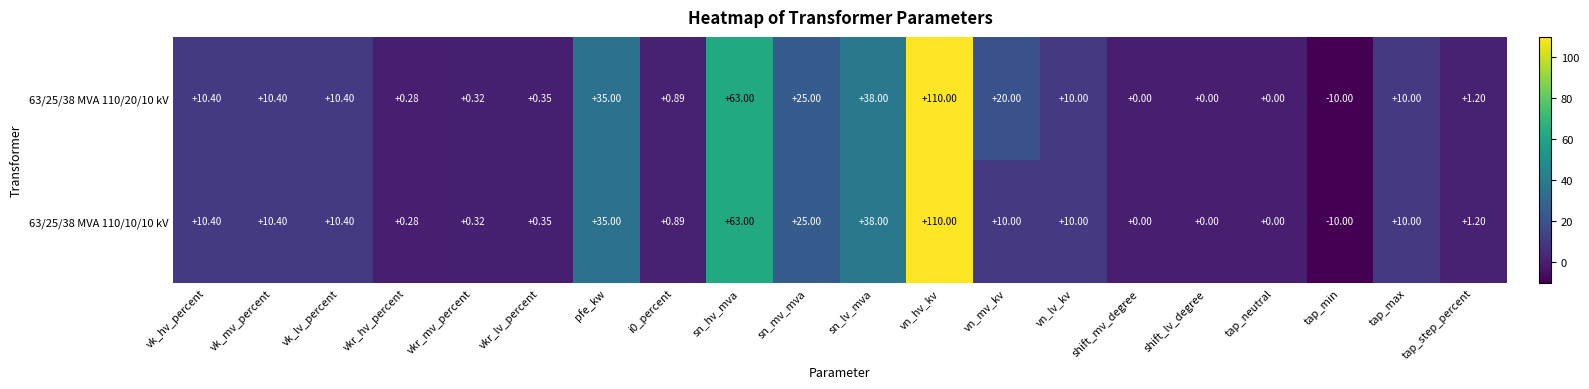

Is the value of 63/25/38 MVA 110/20/10 kV at pfe_kw greater than the value of 63/25/38 MVA 110/10/10 kV at sn_hv_mva?

No